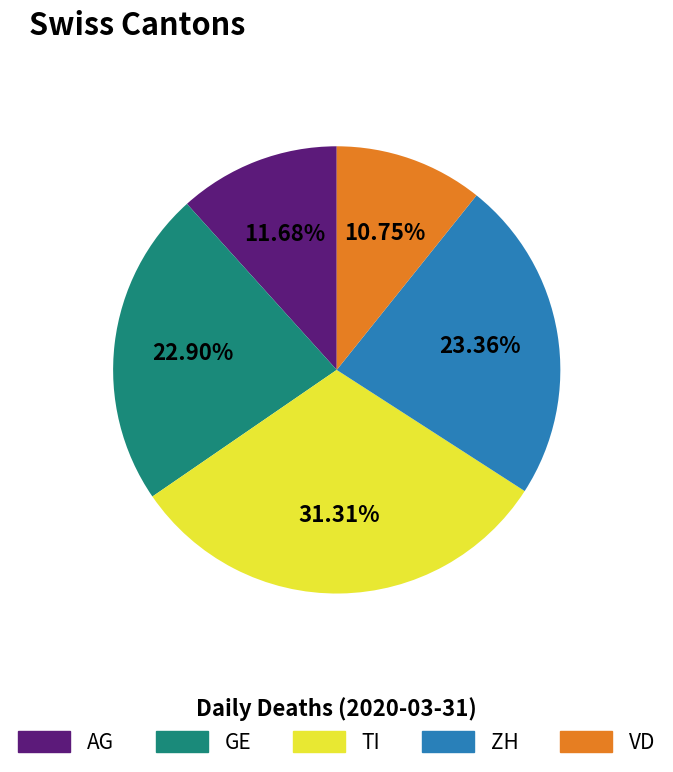

Is it true that GE is 32% of the pie?

False